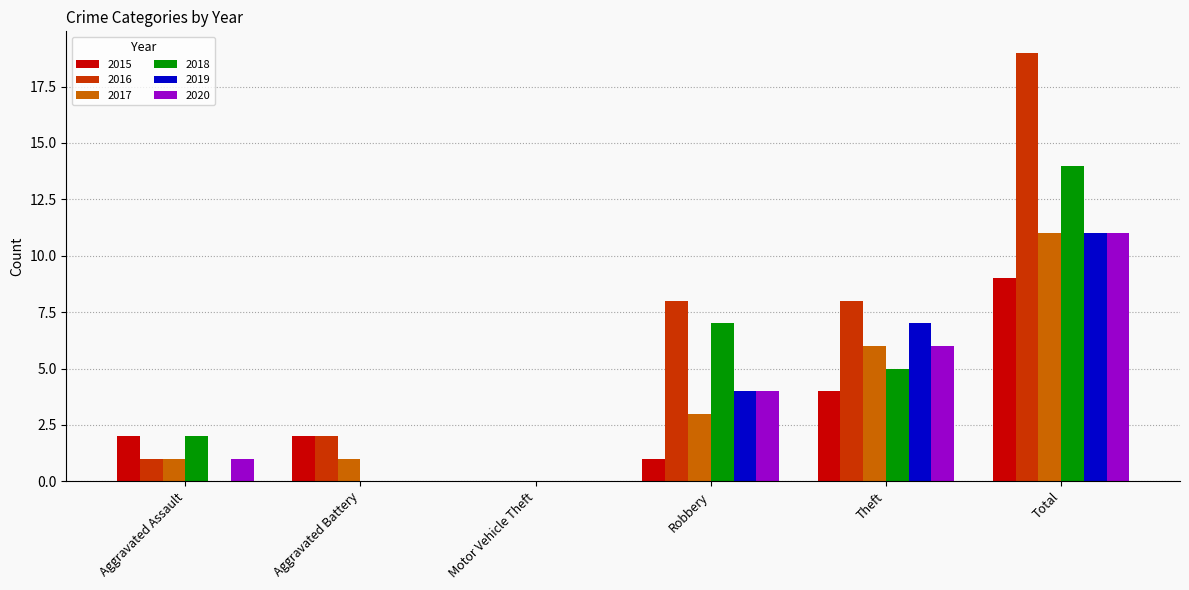

At which label is 2017 closest to 5?

Theft